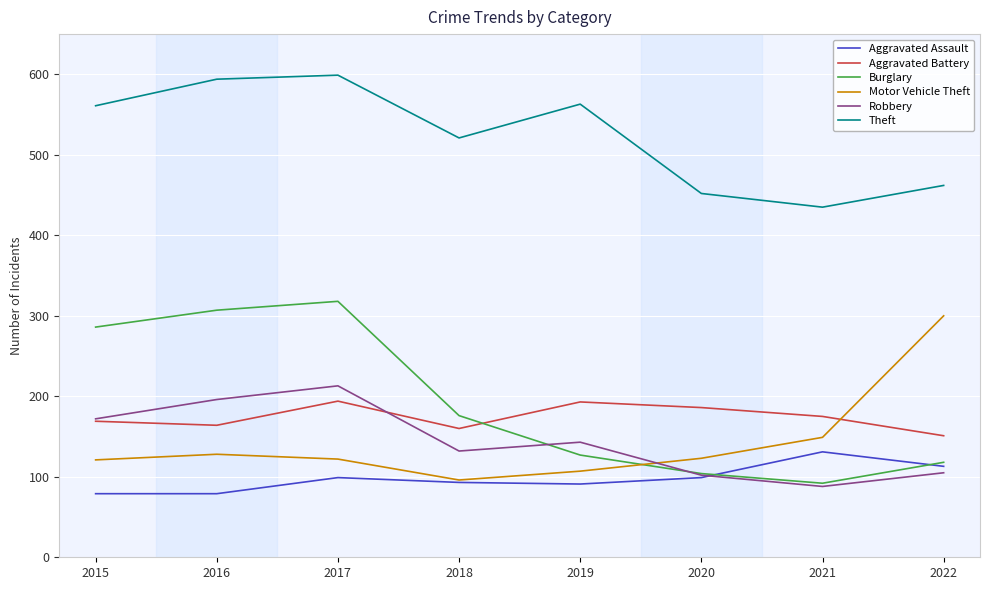

What is the total value across all series at 2019?

1224